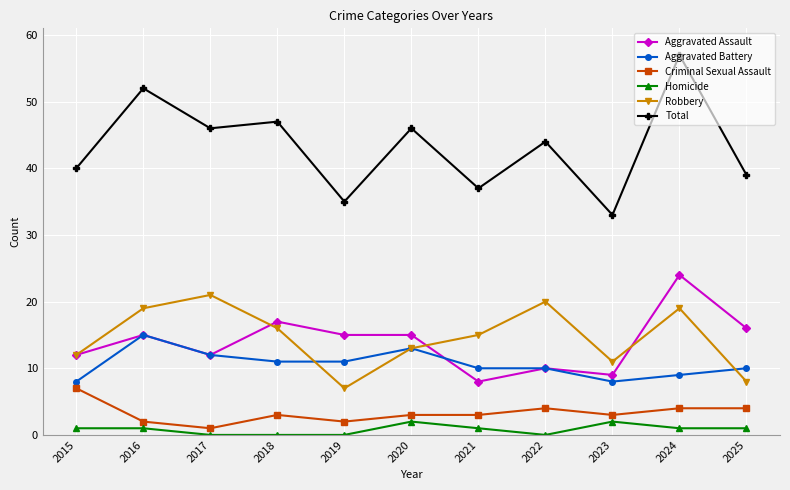

True or false: Robbery and Homicide cross at least once.

False